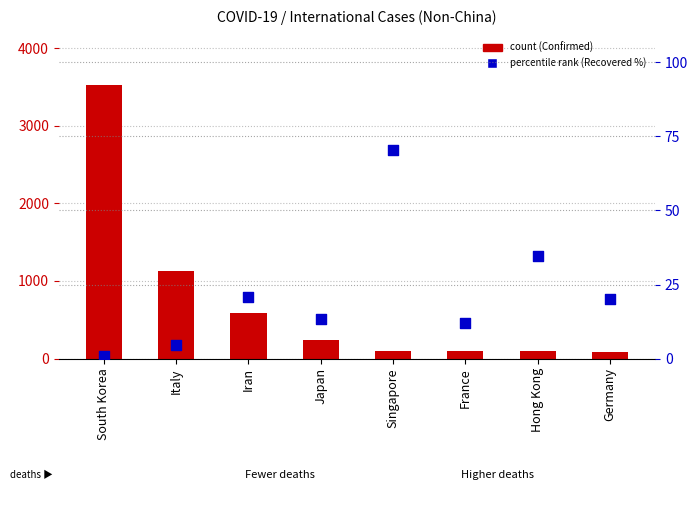

At how many categories does at least one series exceed 1313?

1